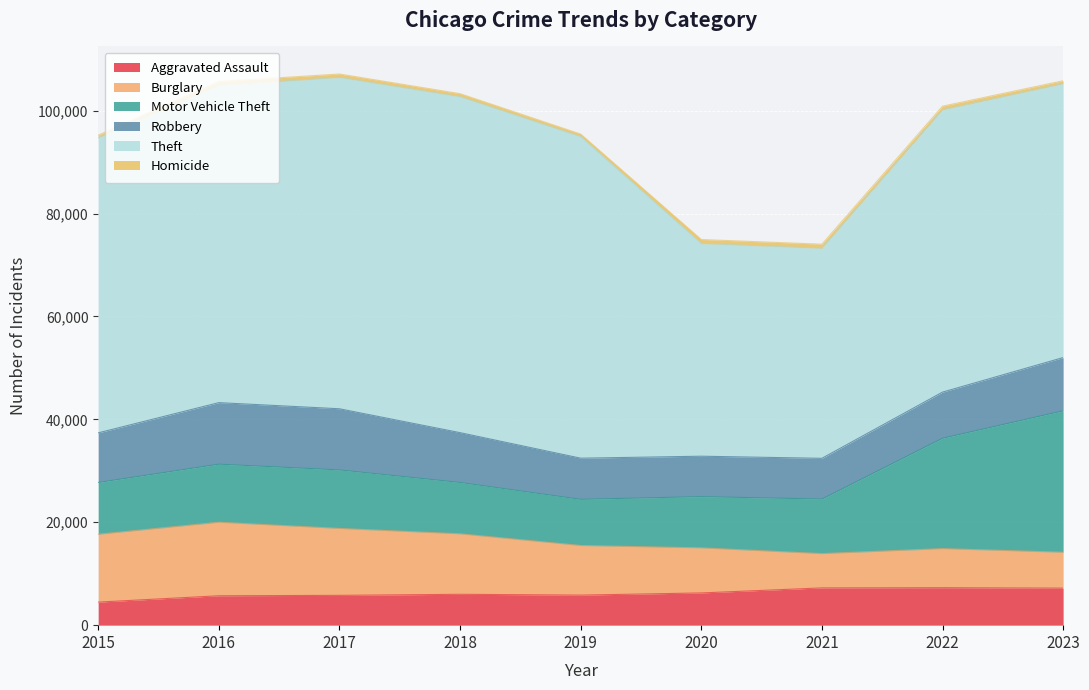

In Aggravated Assault, how many points are higher than both neighbors (excluding endpoints)?

2